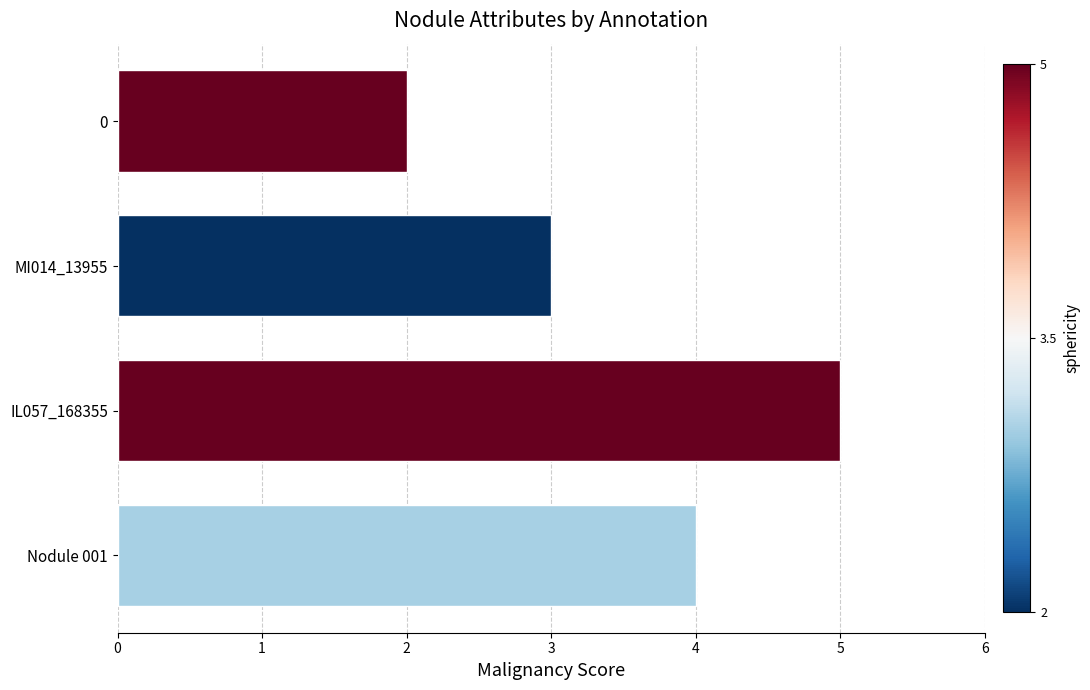

Reading bottom to top, extract all data points from this chart.

4	5	3	2